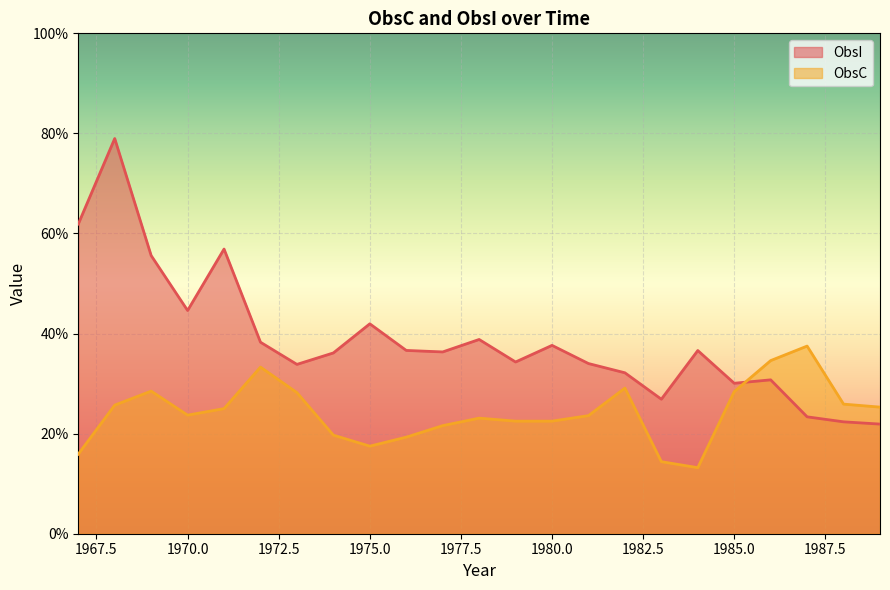

At which label is ObsC closest to 25?

1971